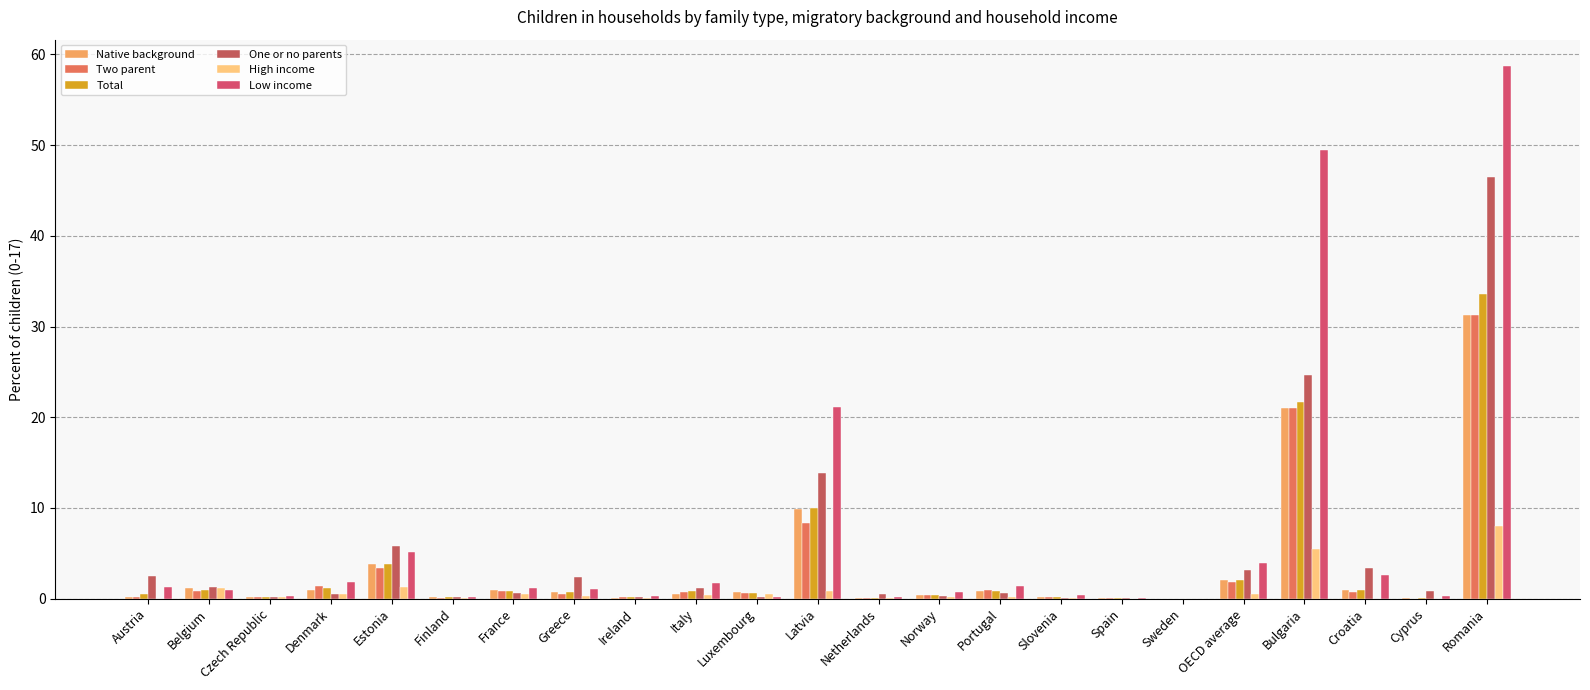

What is the average value of the One or no parents series?

4.7